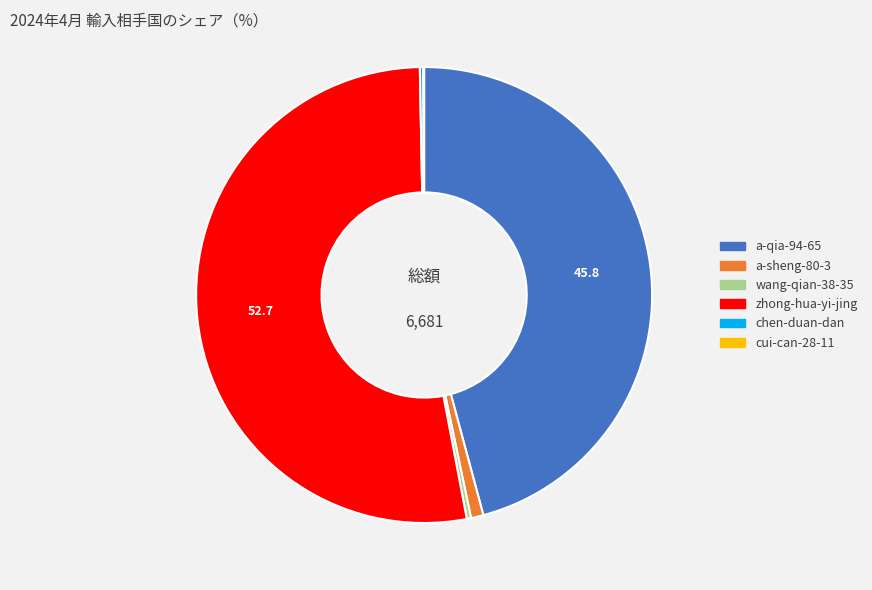

True or false: a-sheng-80-3 accounts for 1% of the total.

True